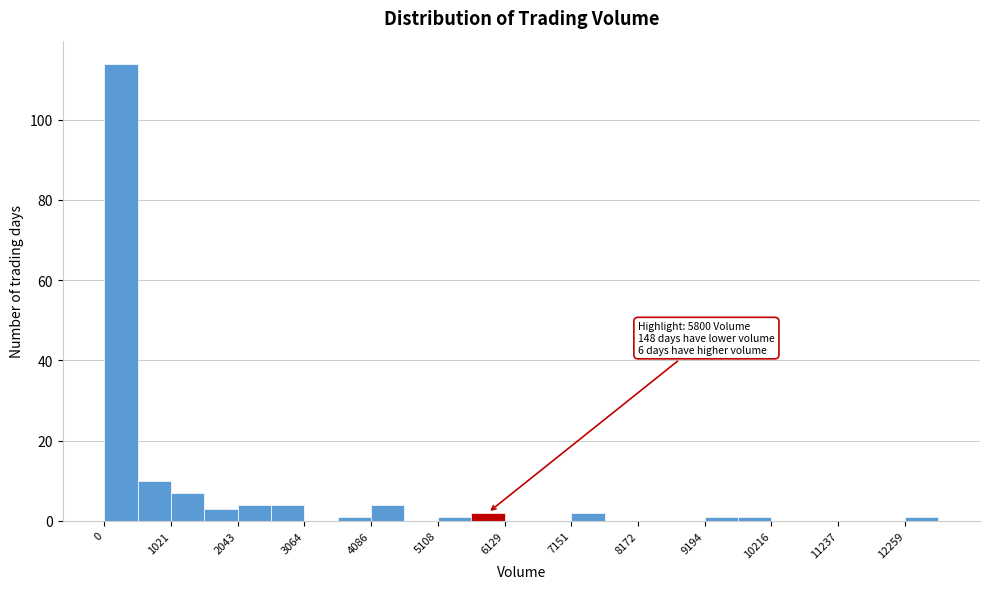

Read against the x-axis, roughly where is the centre of the tallest bar?

200